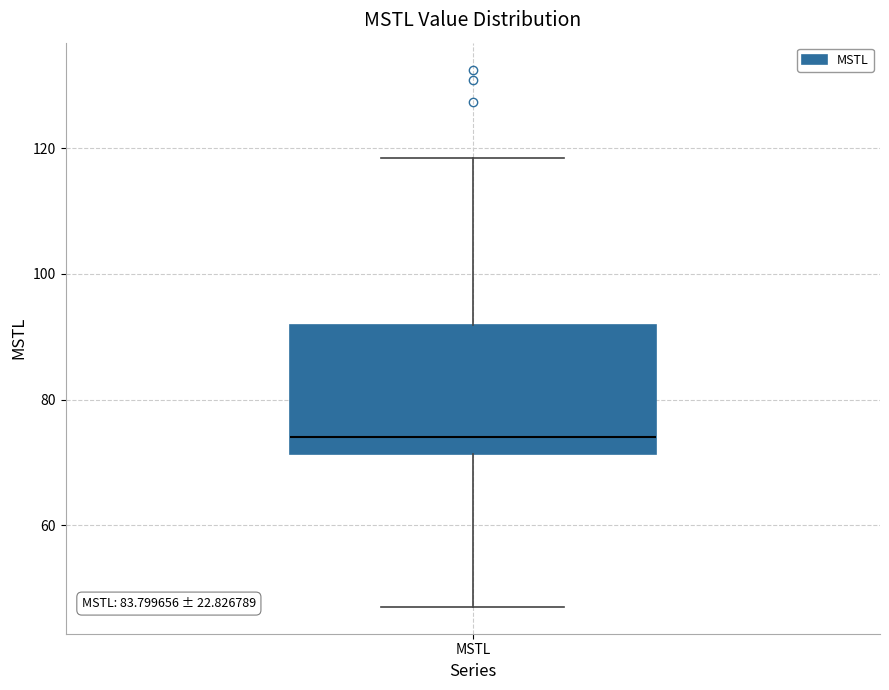

Transcribe this box plot: give where the median line is, the range the box spans, and where the two whiskers end, as read against the y-axis. The values are not printed on the chart, so give them approximately, as read against the axis.

median 74, box 72 to 92, whiskers 48 to 118